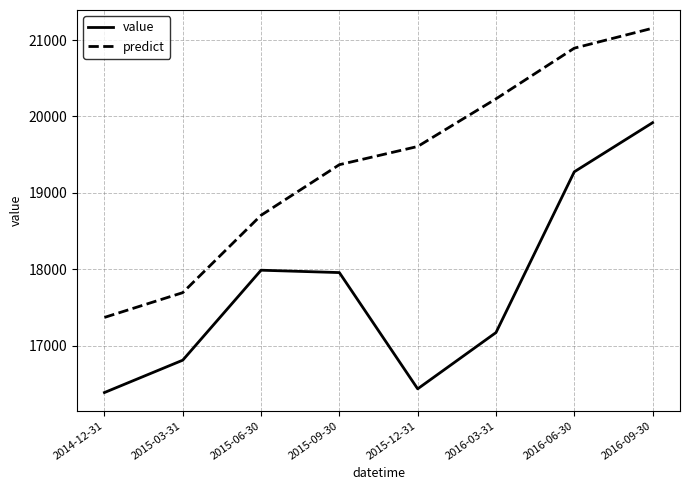

At which category does the chart reach its peak across all series?

2016-09-30